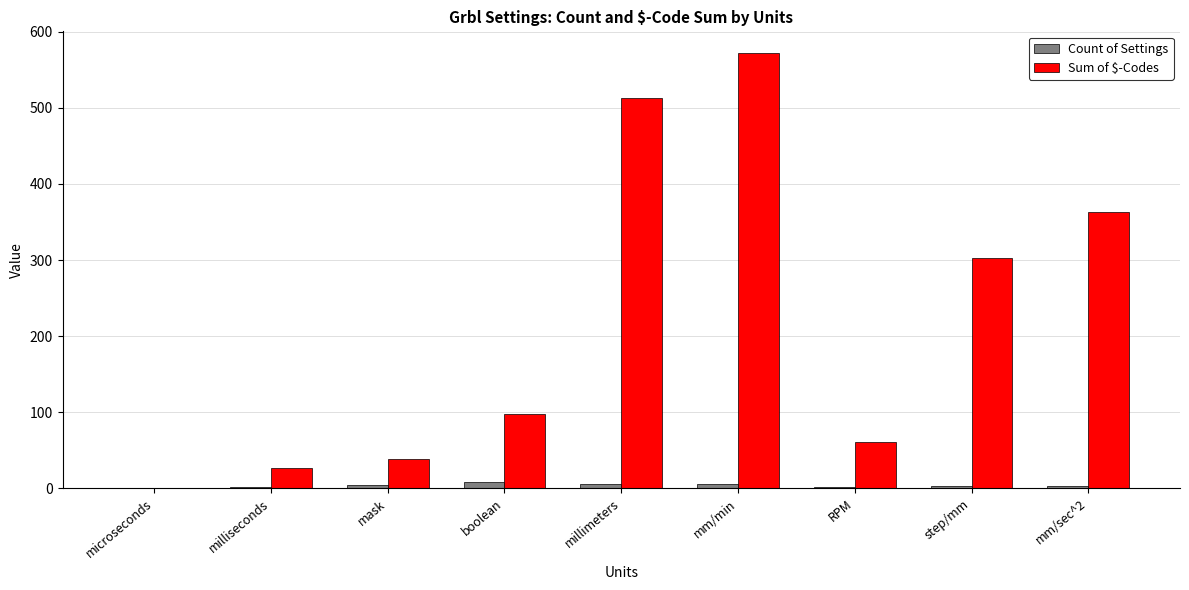

At which label does Sum of $-Codes reach its peak?

mm/min